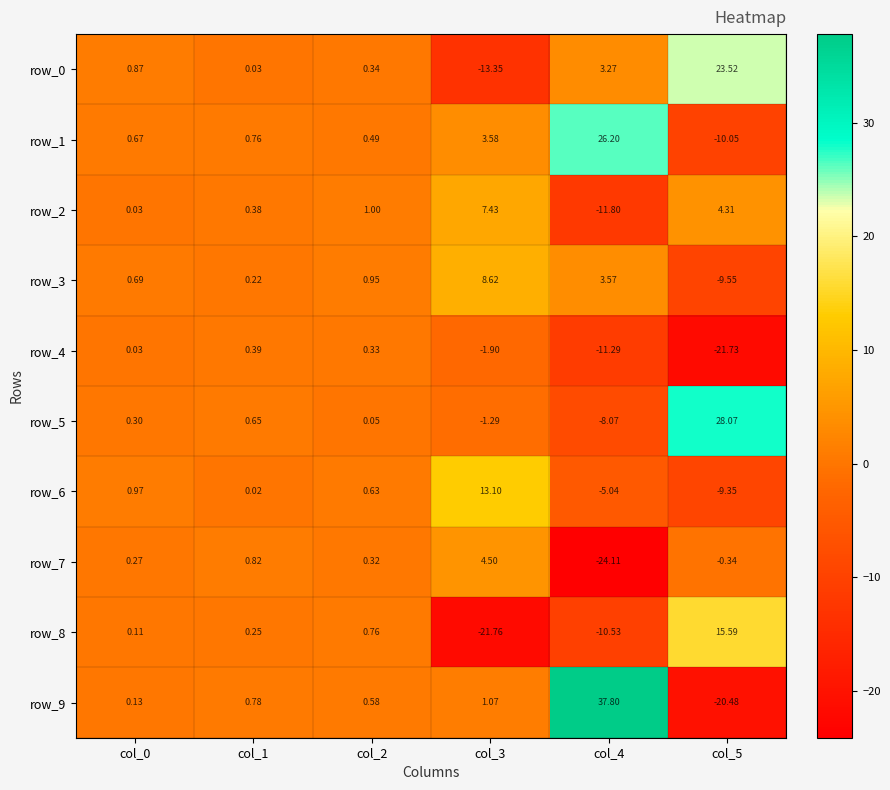

How many positive values does the row_2 series have?

5